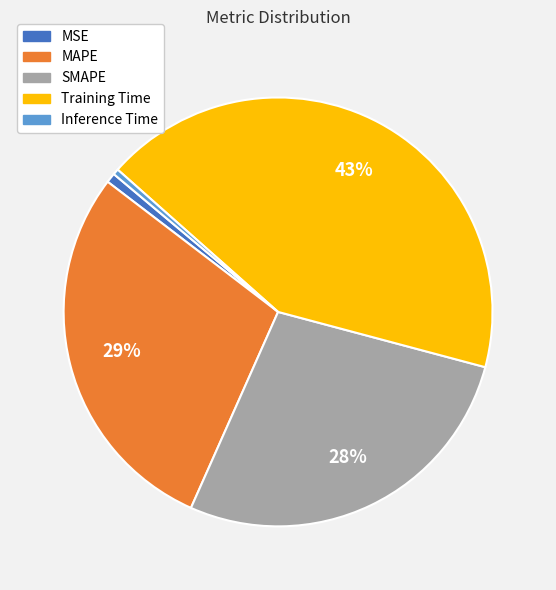

Is the sum of Training Time and MAPE greater than half?

Yes